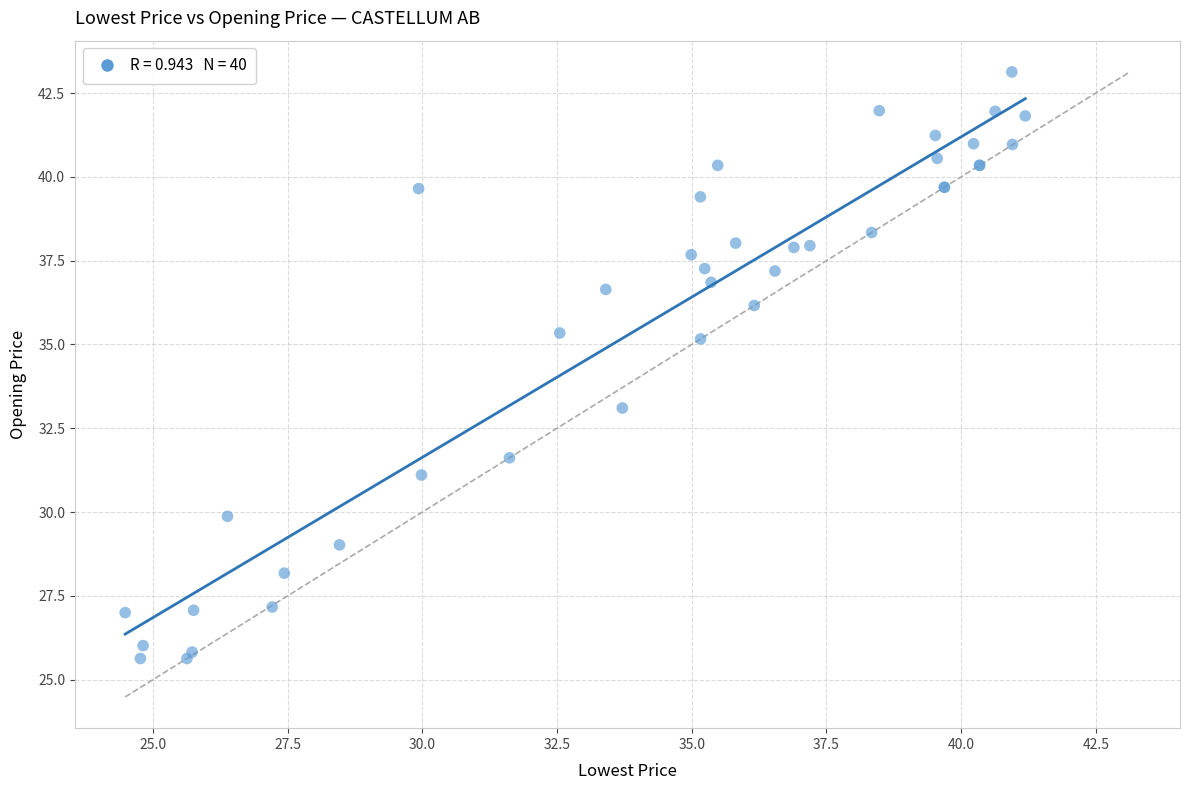

What Y value in the scatter plot is closest to 34?

33.1